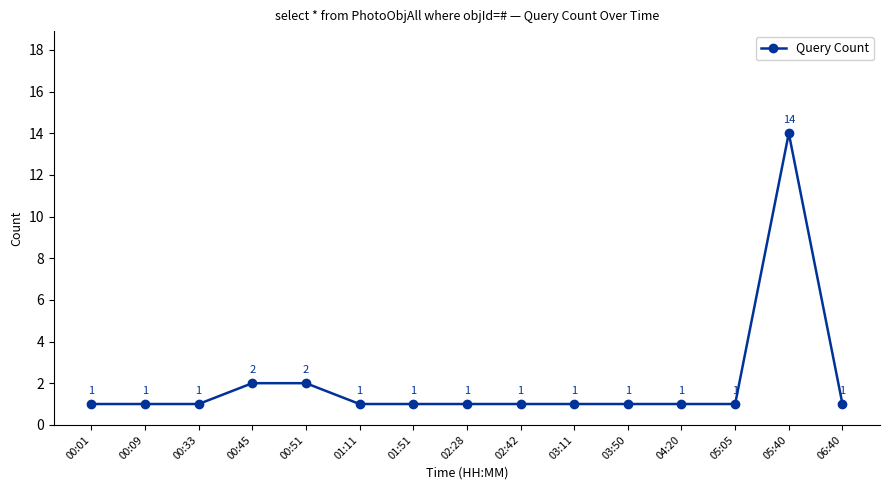

What is the difference between the maximum and second lowest values?

13